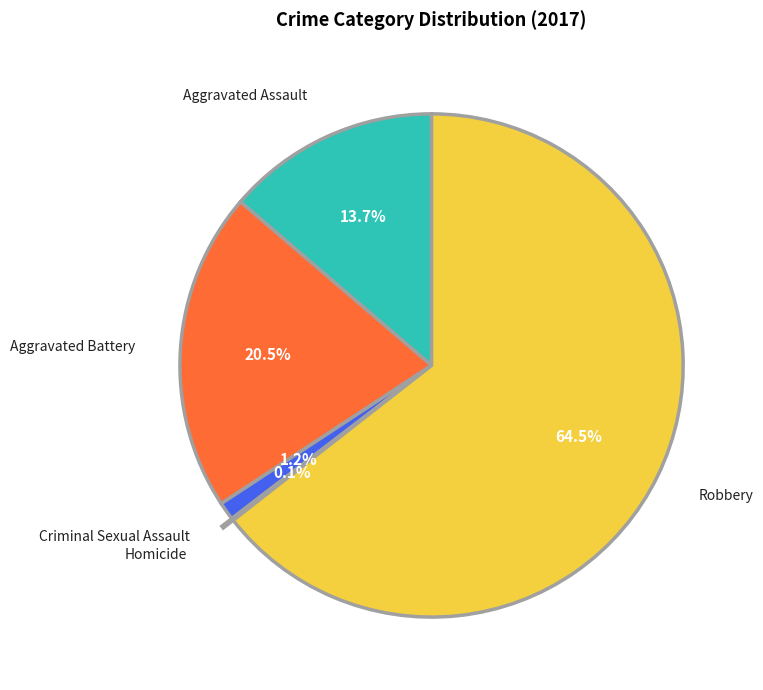

What is the largest slice in the pie chart?

Robbery